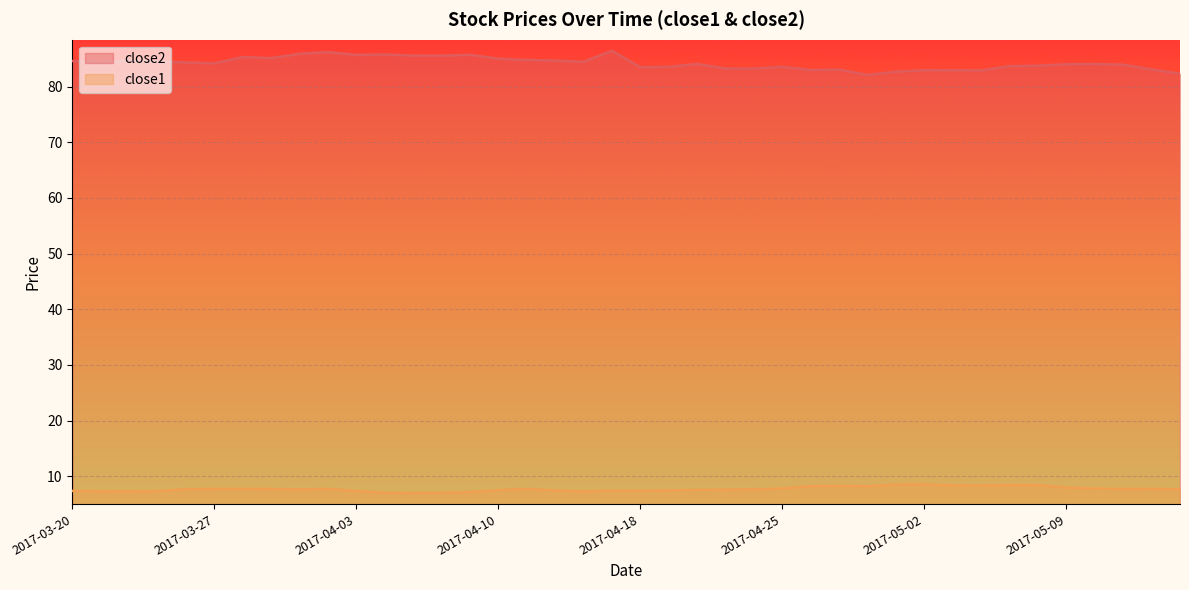

How many interior local valleys does the close2 series have?

11